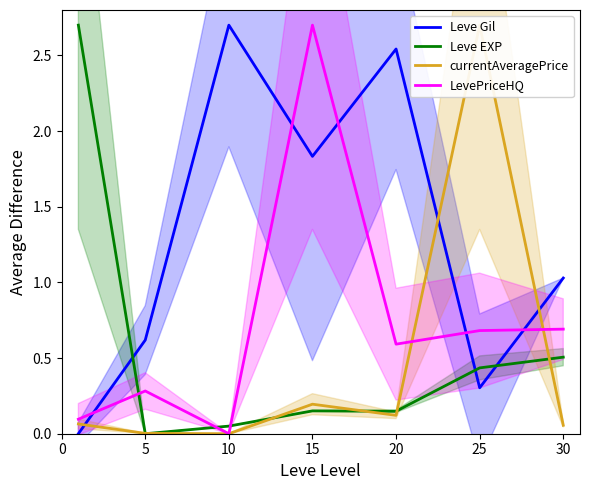

How many data points in LevePriceHQ are above 0?

6